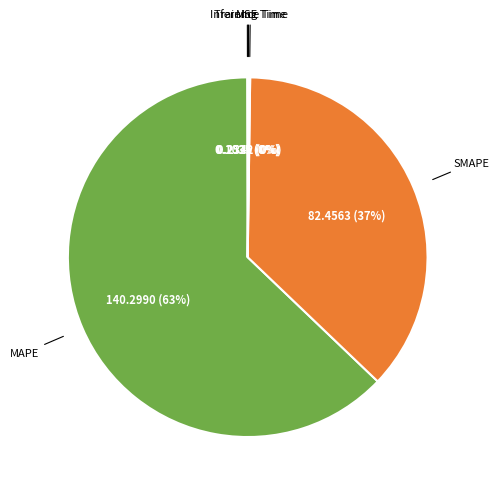

To the nearest percent, what is the average slice percentage?

20%